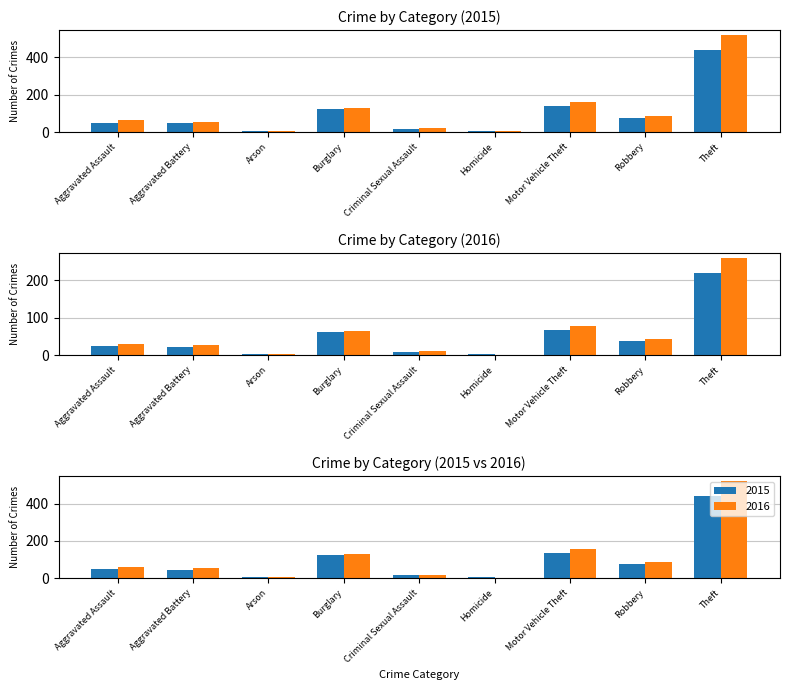

Which label corresponds to the smallest value in the chart?

Homicide